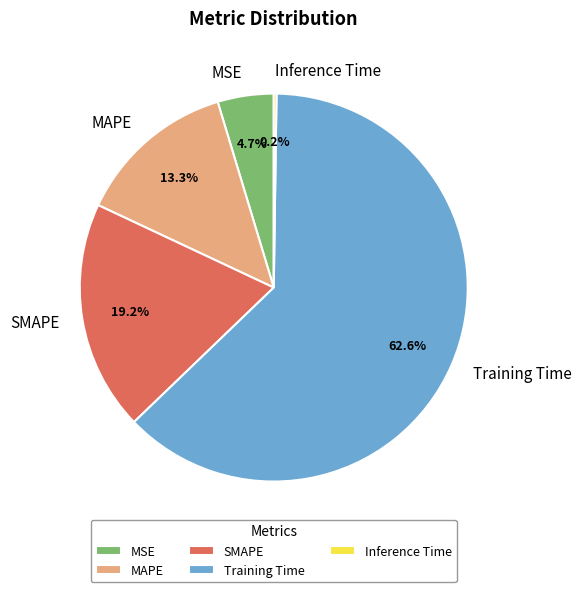

Which slice is the largest?

Training Time